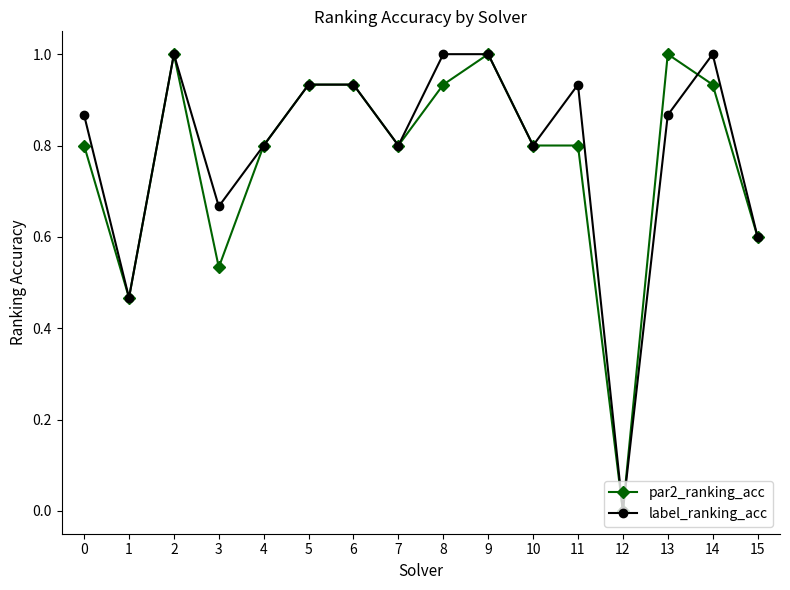

What is the difference between the maximum and minimum values in the par2_ranking_acc series?

1.0